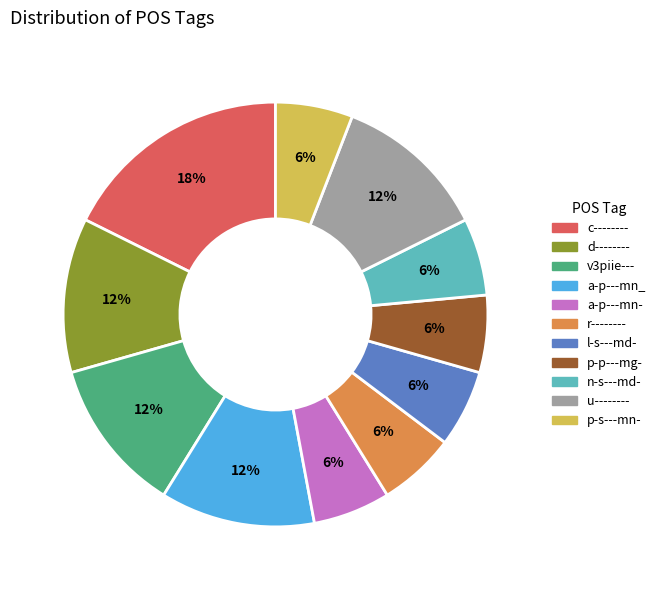

Between r-------- and d--------, which is larger?

d--------